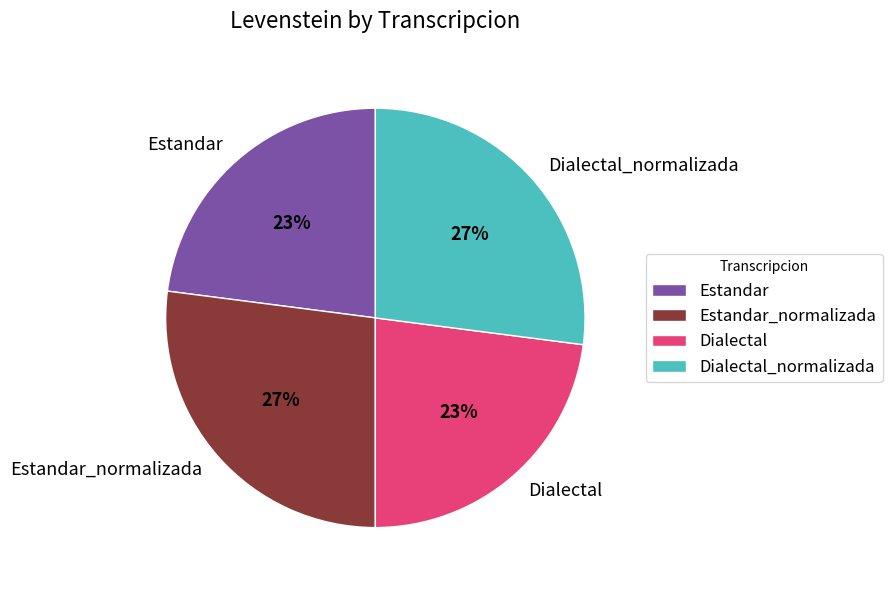

Approximately how many times larger is the value at Estandar_normalizada compared to Dialectal_normalizada?

1.0